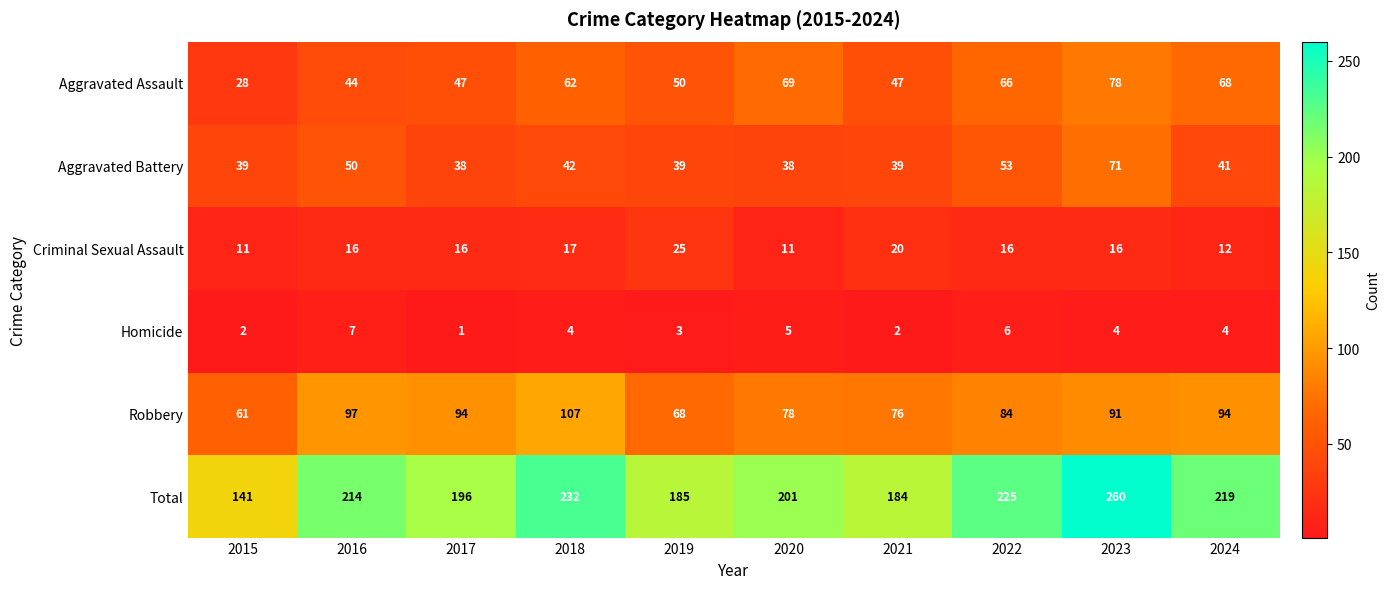

At which label does Total reach its peak?

2023